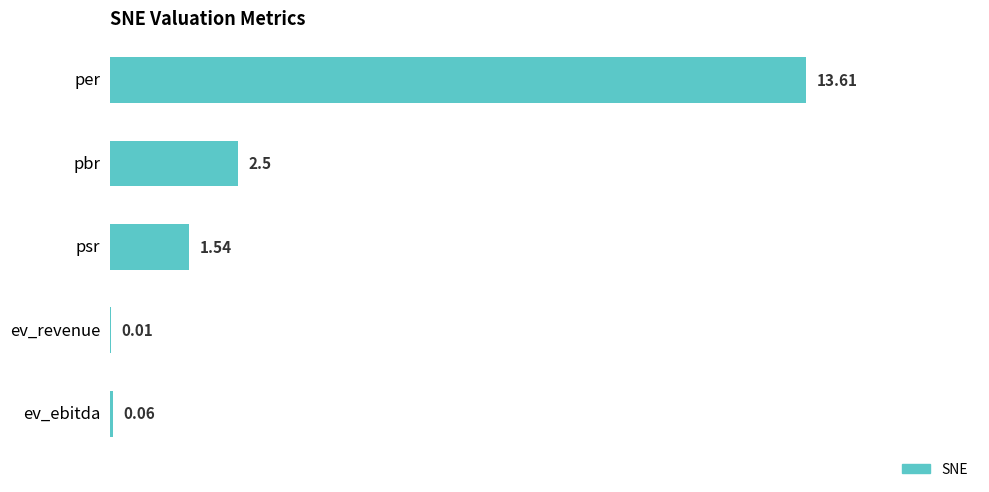

At which category does the chart reach its peak across all series?

per